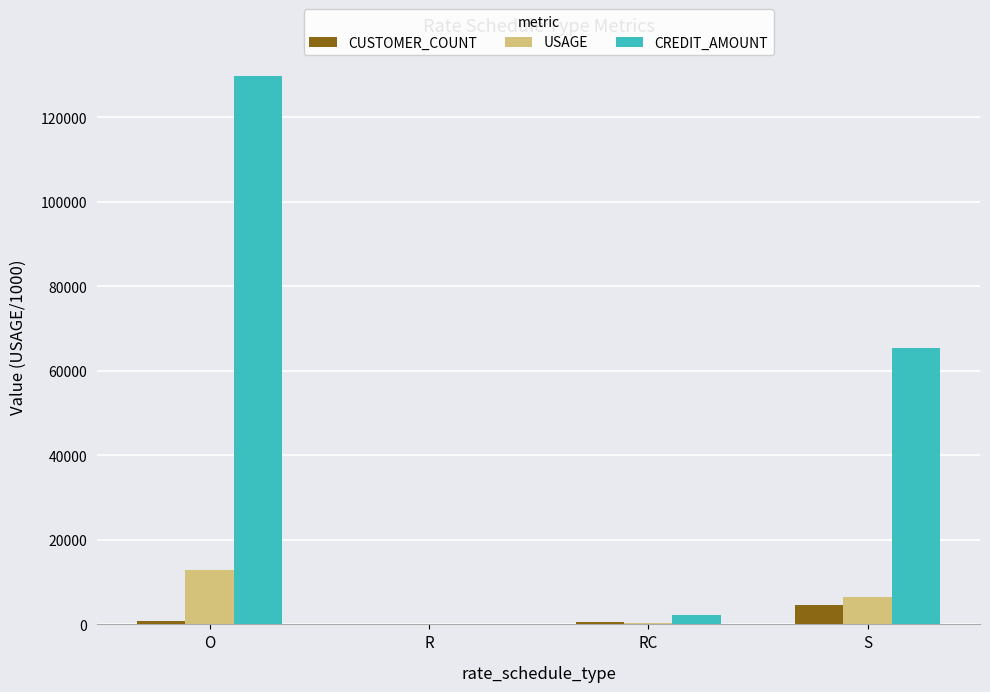

Are the bars grouped side by side (vs. stacked)?

Yes